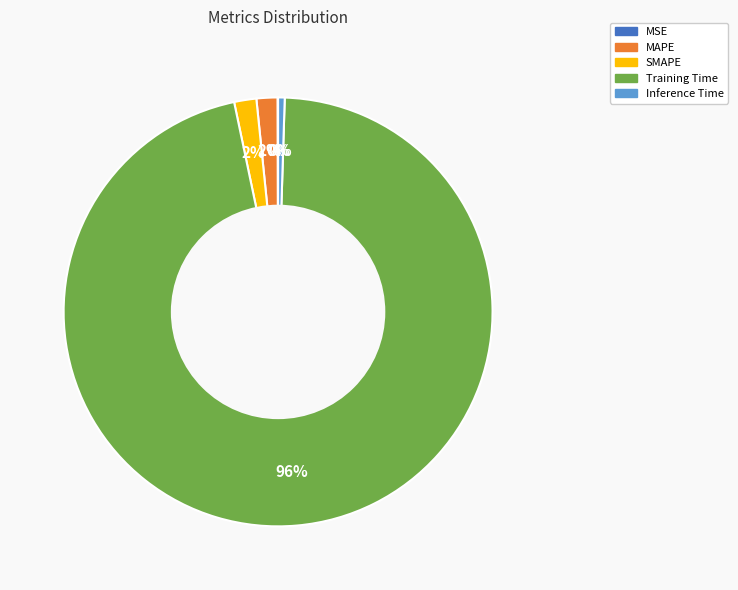

Which has a higher value, Training Time or Inference Time?

Training Time